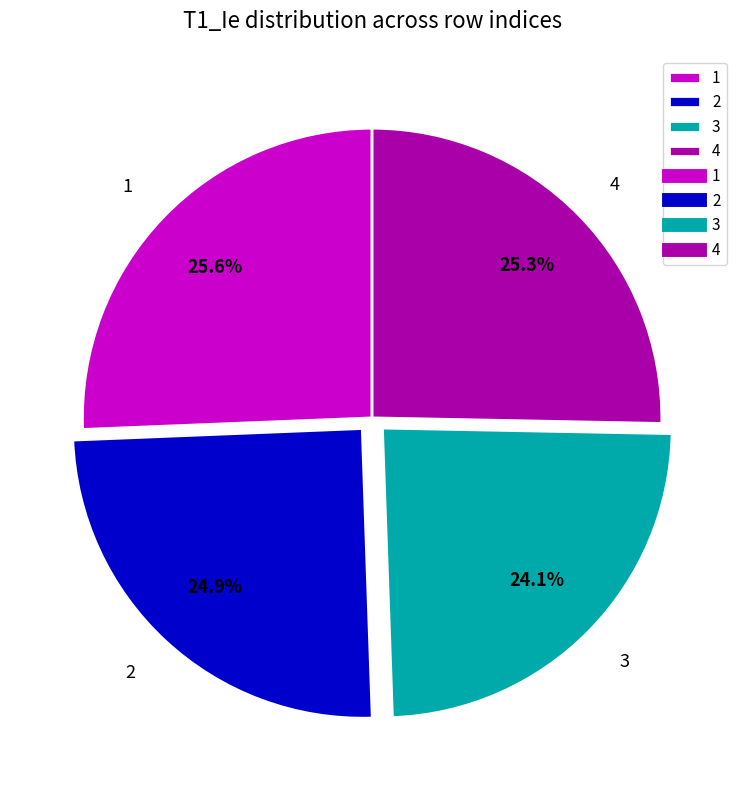

Does any single category account for the majority?

No